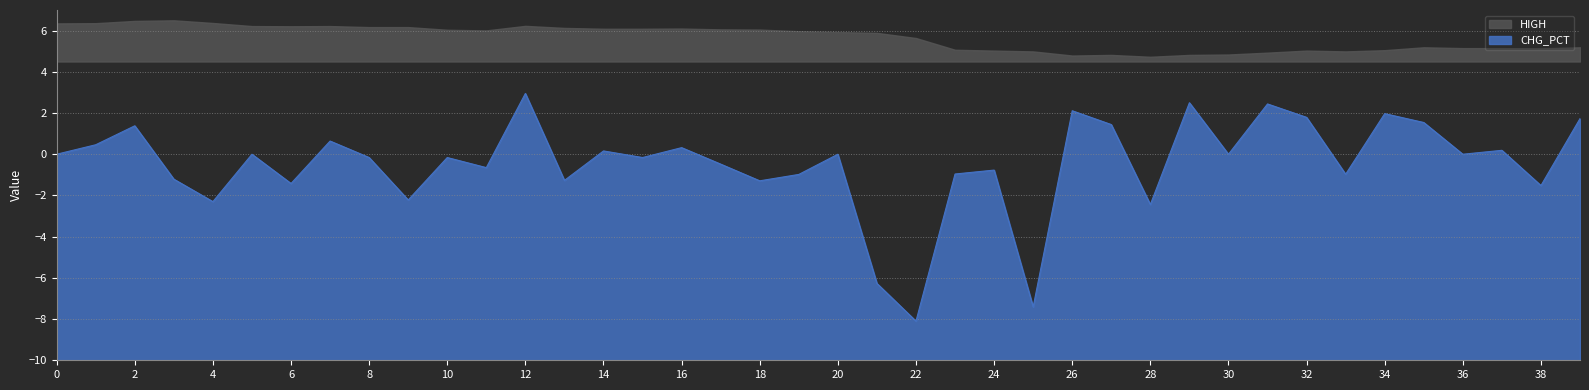

At which label does CHG_PCT reach its minimum?

22